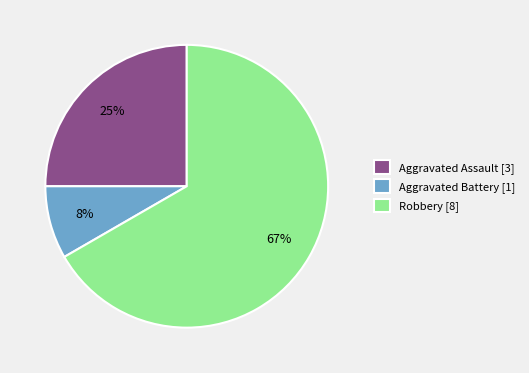

Which category accounts for the majority?

Robbery